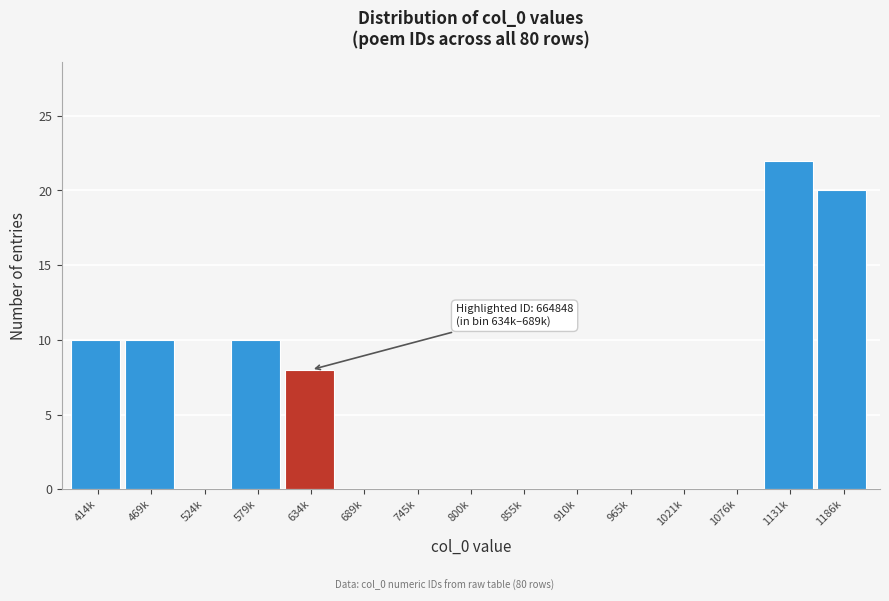

Reading left to right, transcribe all the data shown in this chart.

414k=10	469k=10	524k=0	579k=10	634k=8	689k=0	745k=0	800k=0	855k=0	910k=0	965k=0	1021k=0	1076k=0	1131k=22	1186k=20